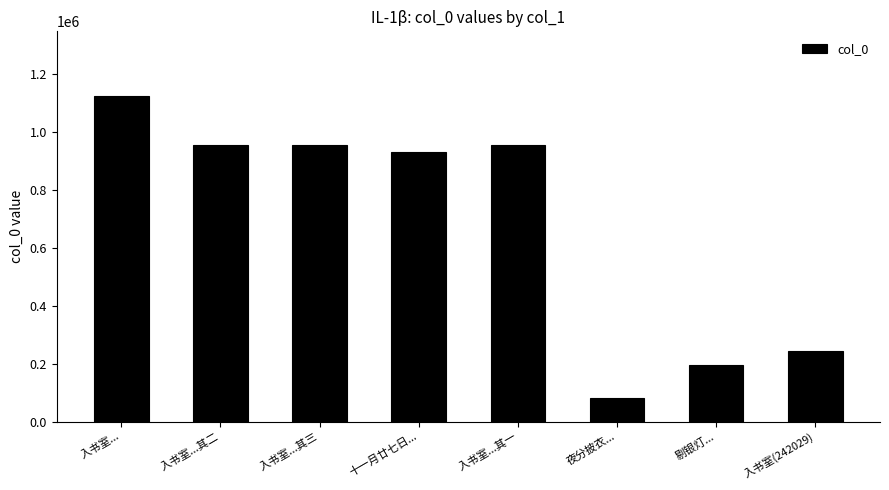

What is the smallest value displayed?

81763